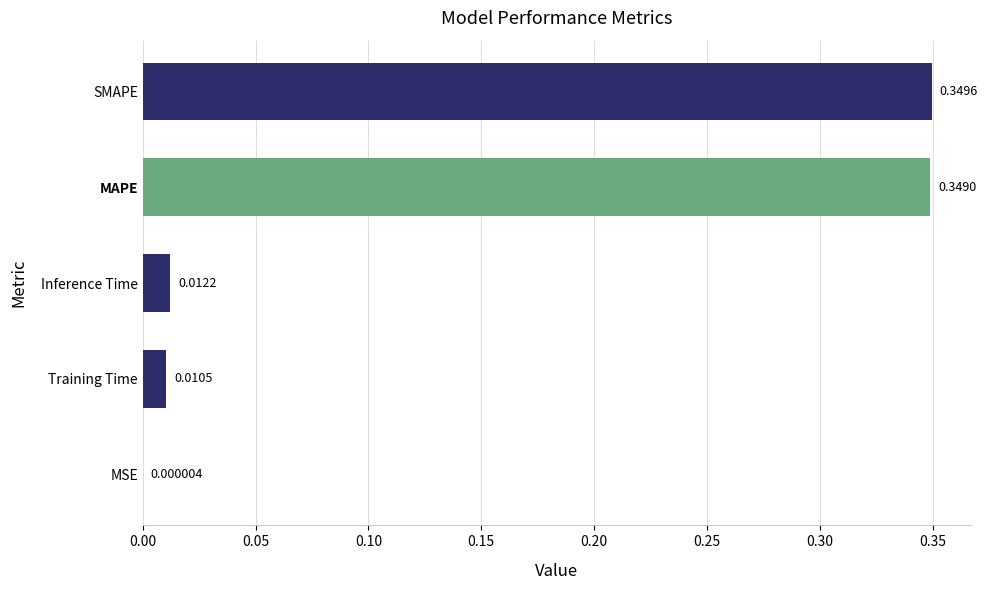

Between MAPE and Inference Time, which is larger?

MAPE